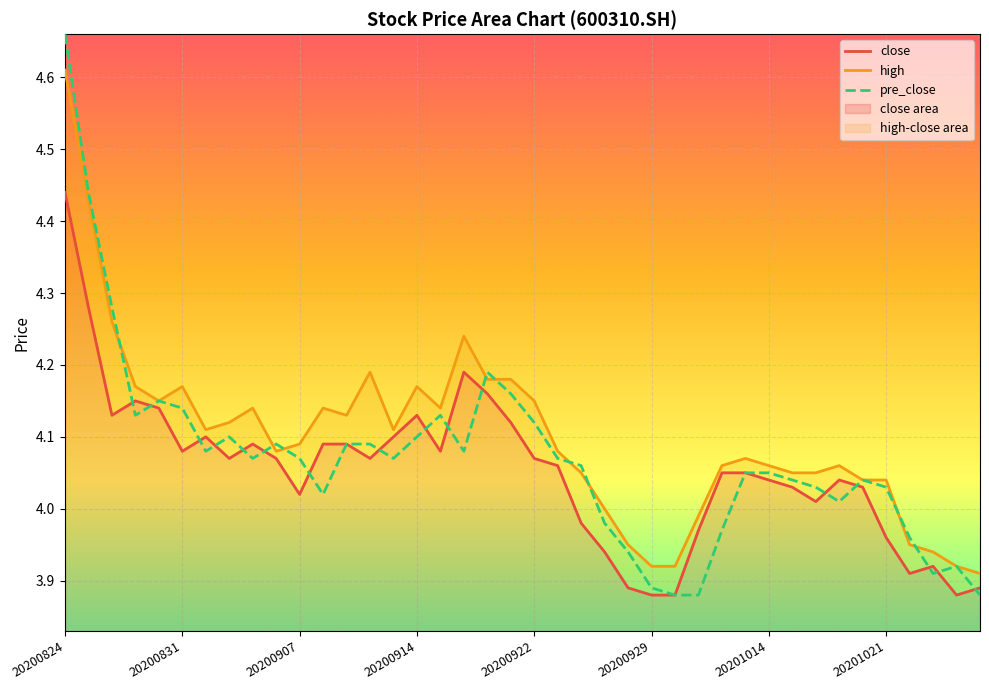

Rank the series by their average value, from lowest to highest.

close, pre_close, high